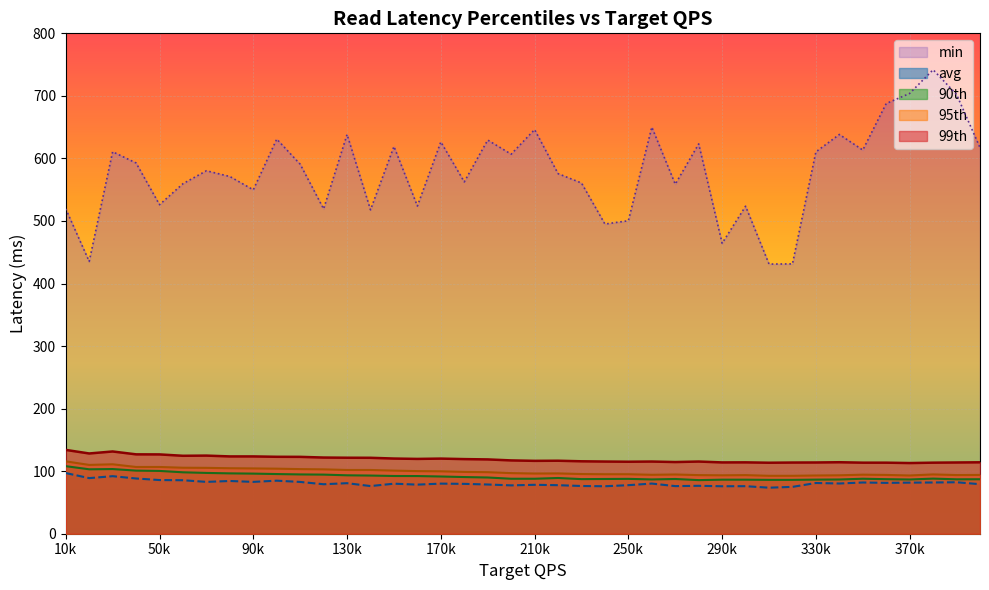

True or false: min has a value of 626.4 at 170k.

True